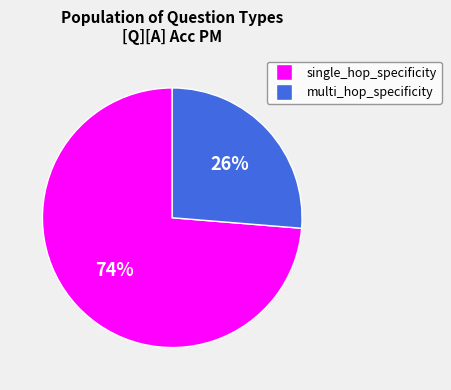

Is the sum of single_hop_specificity and multi_hop_specificity greater than half?

Yes